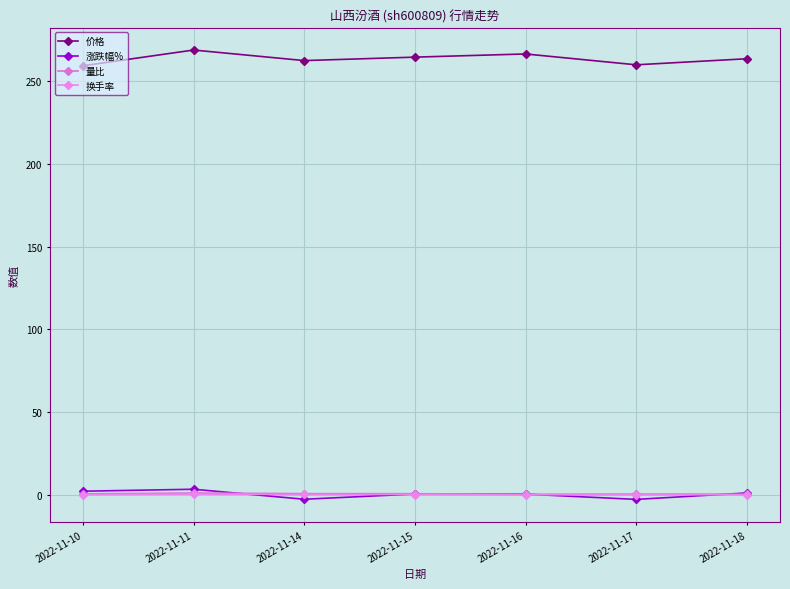

Count the number of categories in the chart.

7